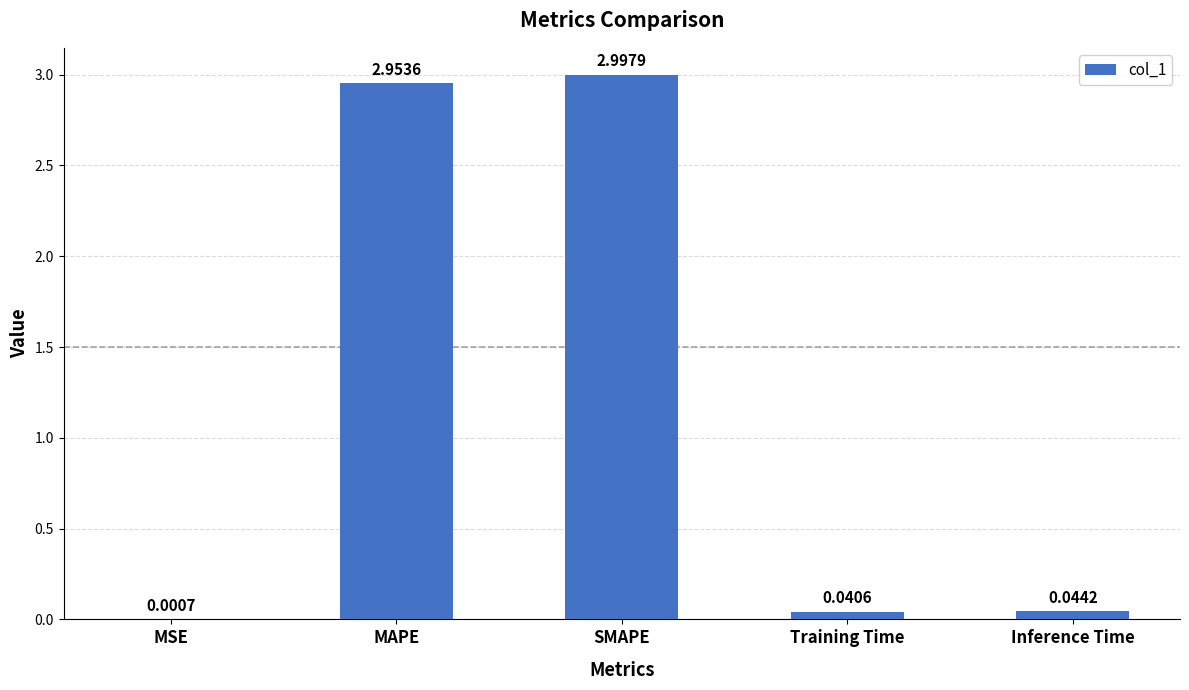

The value at MAPE is 5.0. True or false?

False